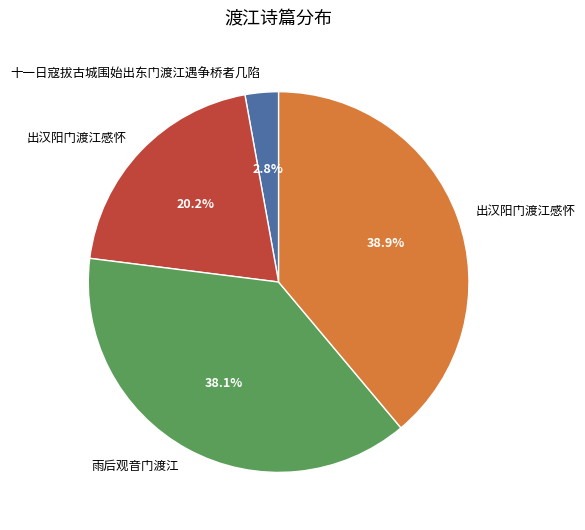

Is there any slice that represents more than half of the pie?

No